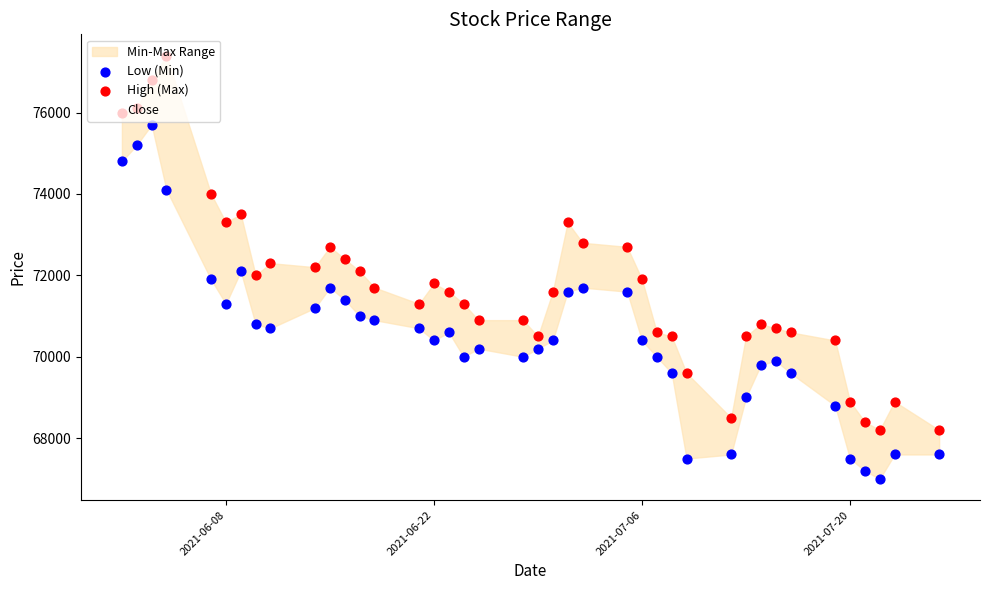

What is the highest value of the Close series?

76100